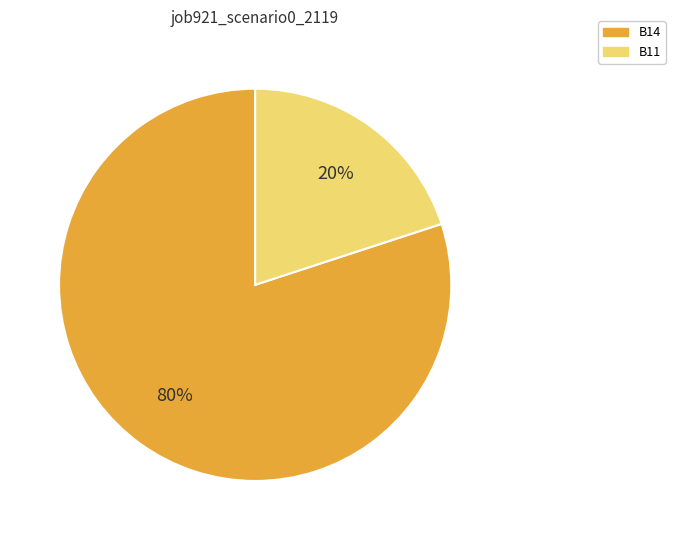

Combined, do B14 and B11 account for over 50%?

Yes